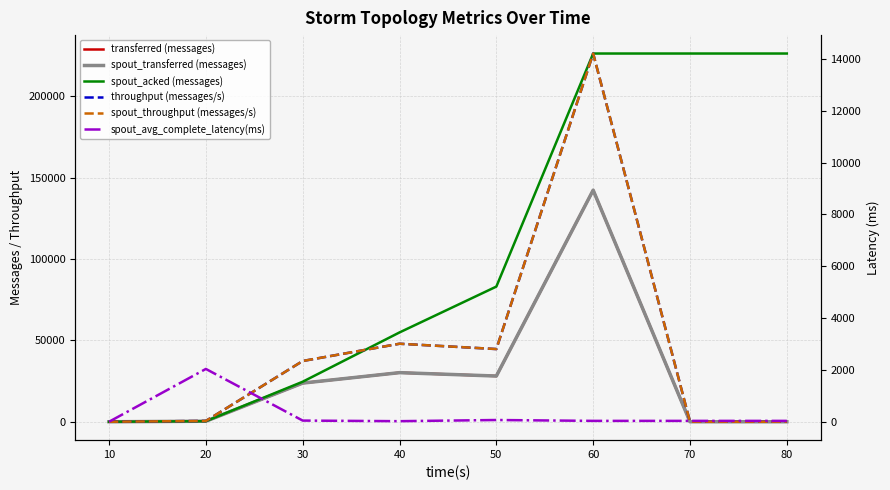

True or false: transferred (messages) and spout_throughput (messages/s) cross at least once.

False